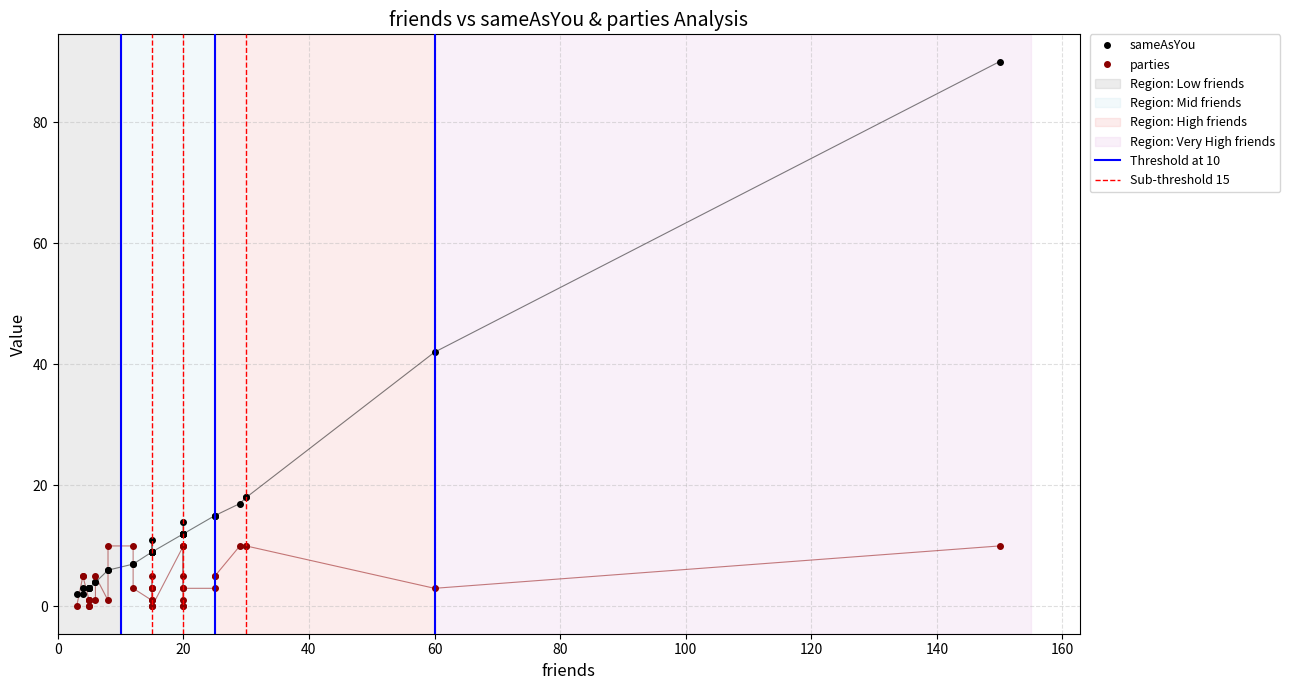

Where do parties and sameAsYou first cross each other?

3 and 4